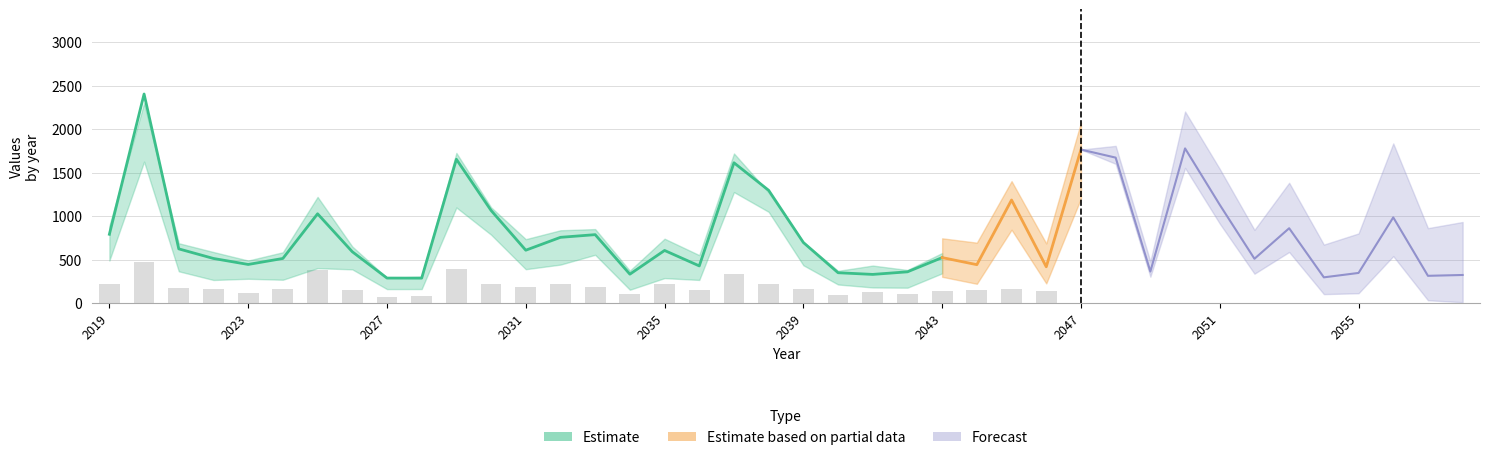

Is it true that P05 equals 386.2 at 2030?

False